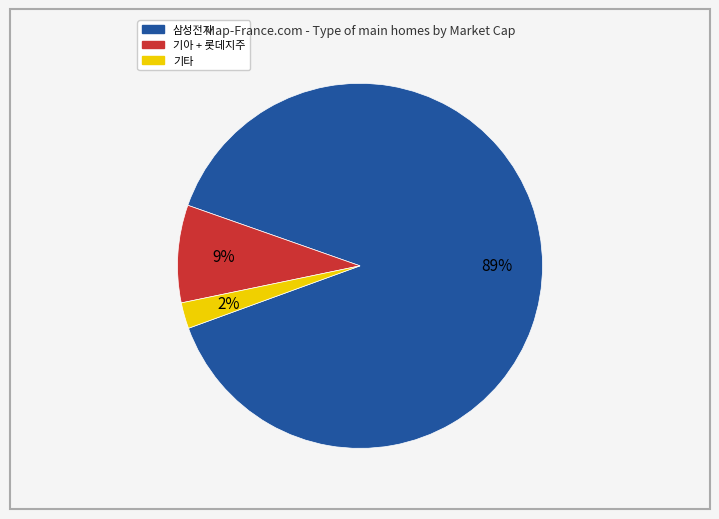

How many segments does this pie chart have?

3